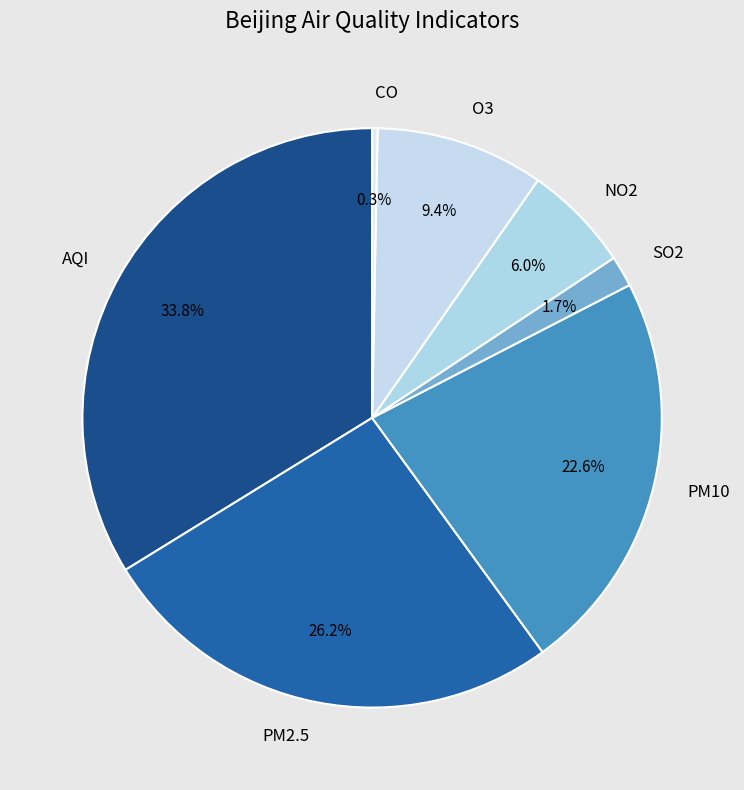

How many slices are in this pie chart?

7